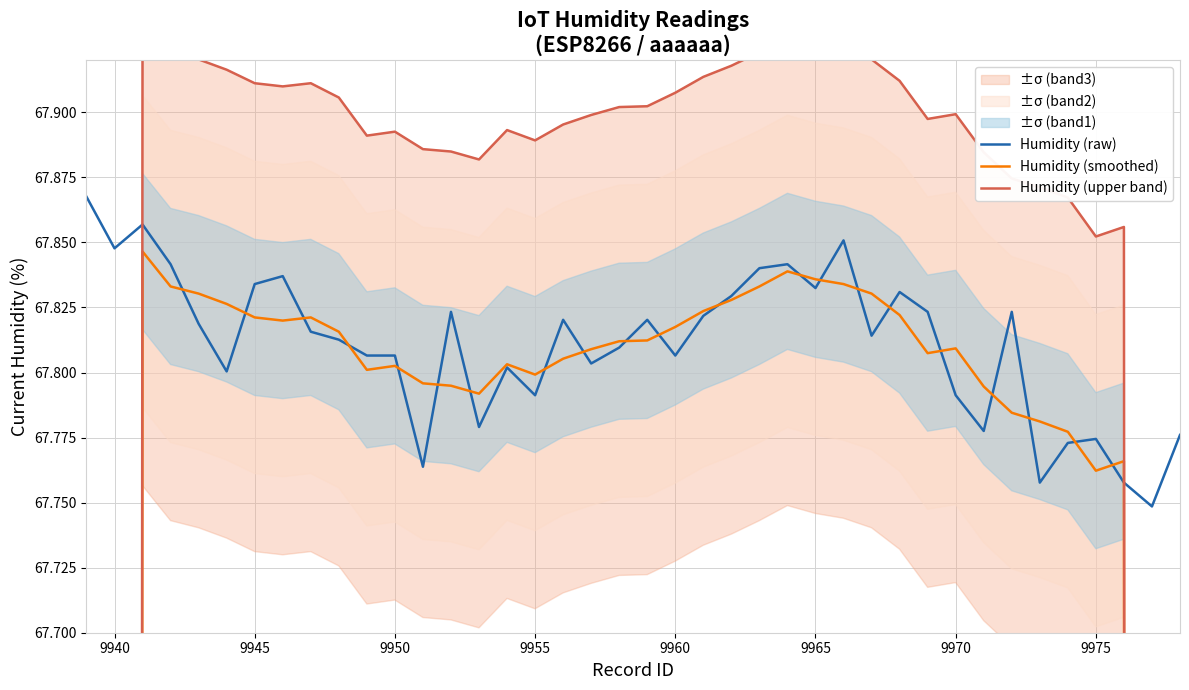

How many lines are shown in the chart?

3